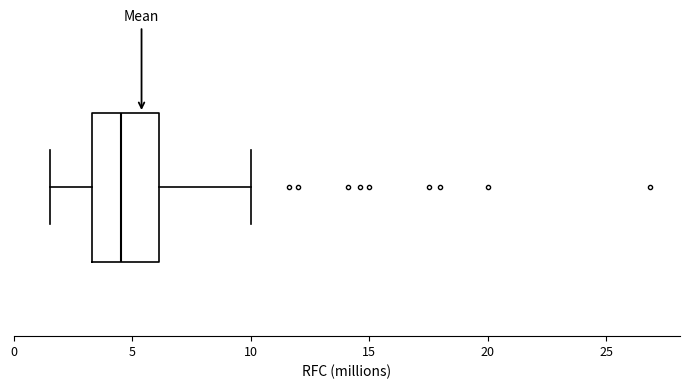

Transcribe this box plot: give where the median line is, the range the box spans, and where the two whiskers end, as read against the x-axis. The values are not printed on the chart, so give them approximately, as read against the axis.

median 4.5, box 3.5 to 6.0, whiskers 1.5 to 10.0